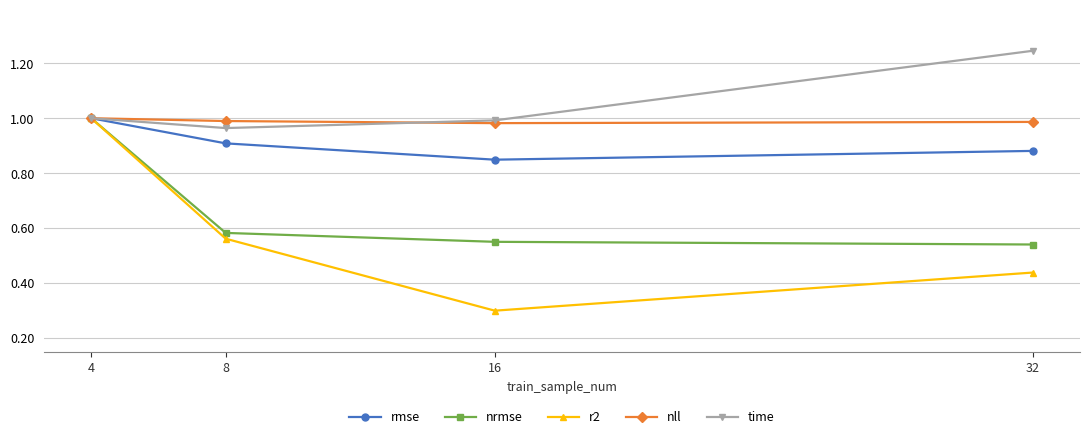

Which series changed the most between 8 and 32?

time